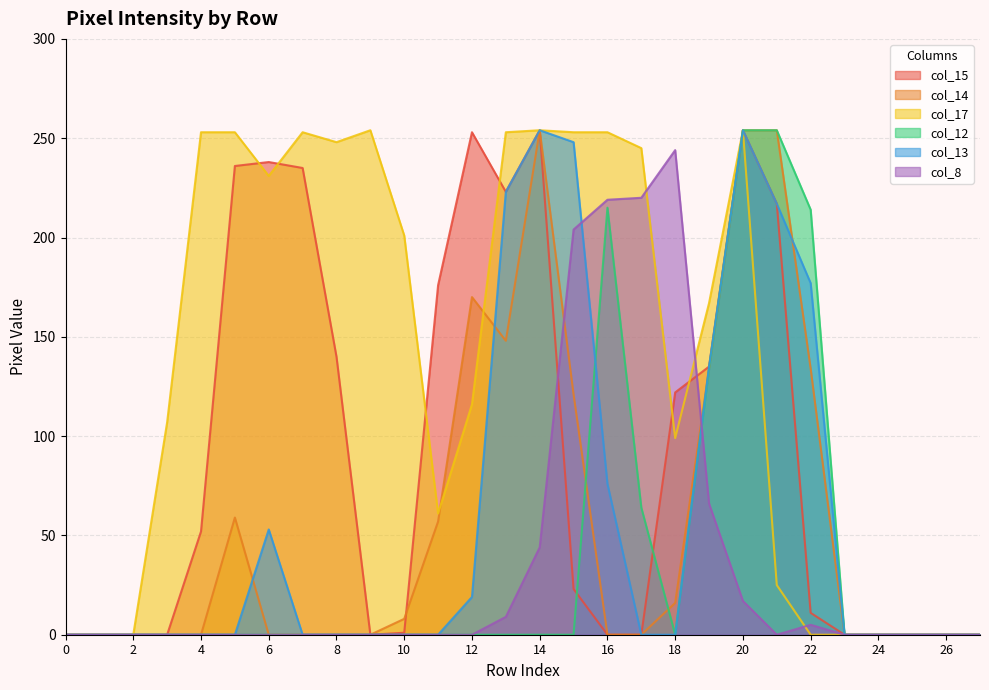

True or false: col_17 and col_13 intersect in this chart.

False